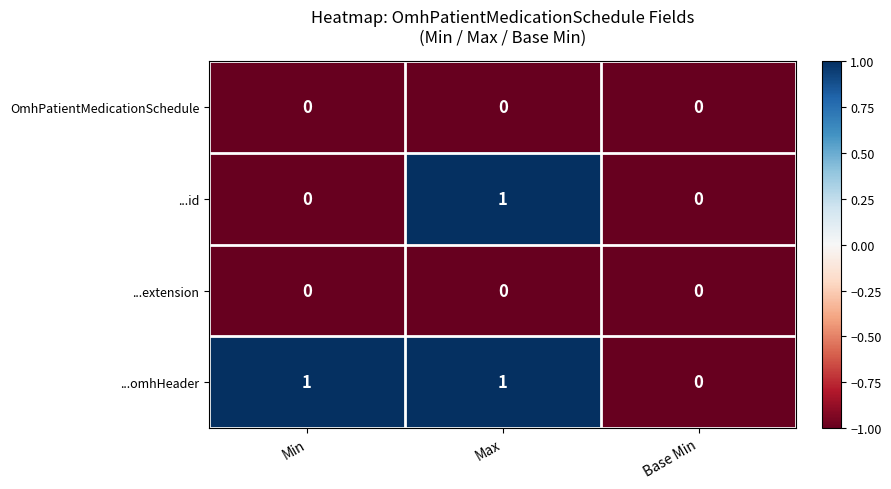

What is the spread (max minus min) of values at Min?

1